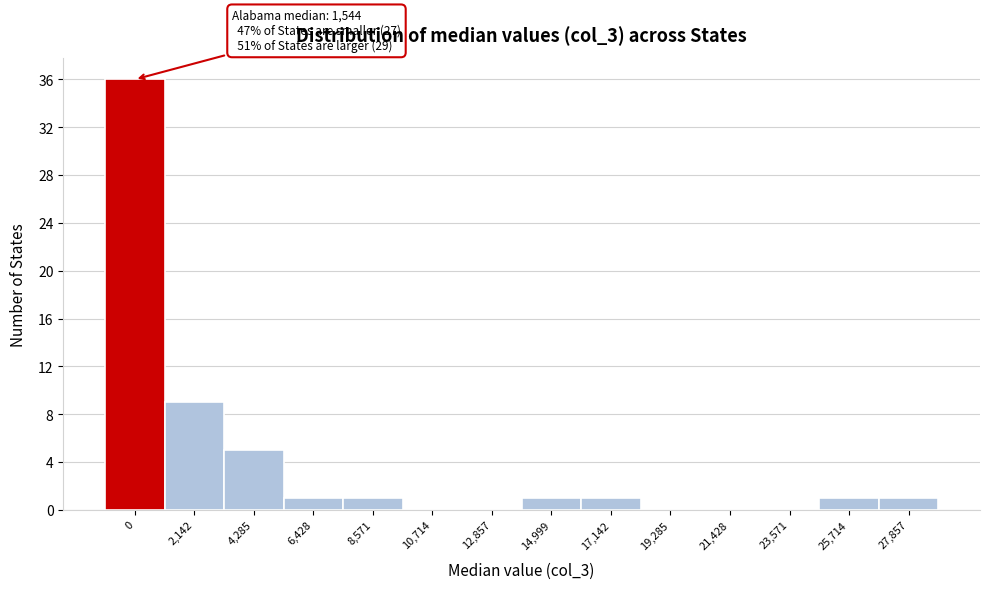

Reading left to right, list all the values displayed in this chart.

0=36	2,142=9	4,285=5	6,428=1	8,571=1	10,714=0	12,857=0	14,999=1	17,142=1	19,285=0	21,428=0	23,571=0	25,714=1	27,857=1